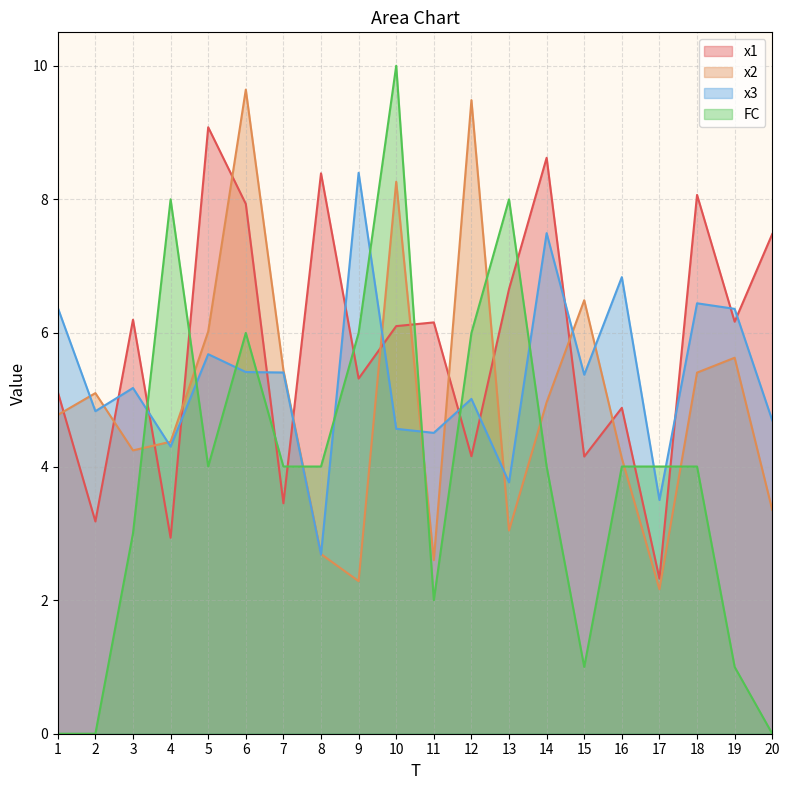

What is the difference between the highest and lowest values at 9?

6.1